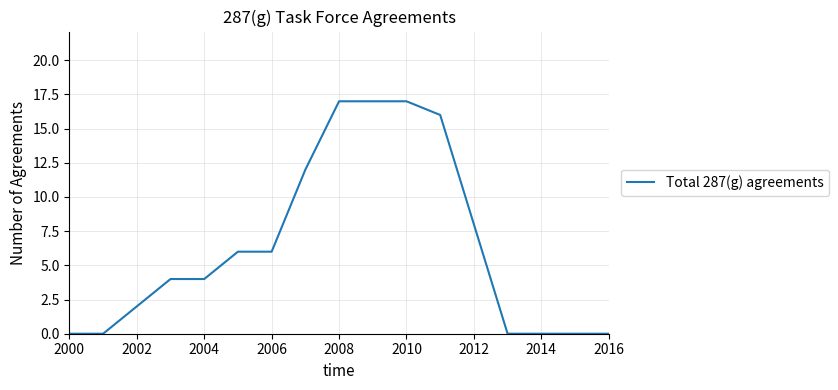

What is the greatest value displayed?

17